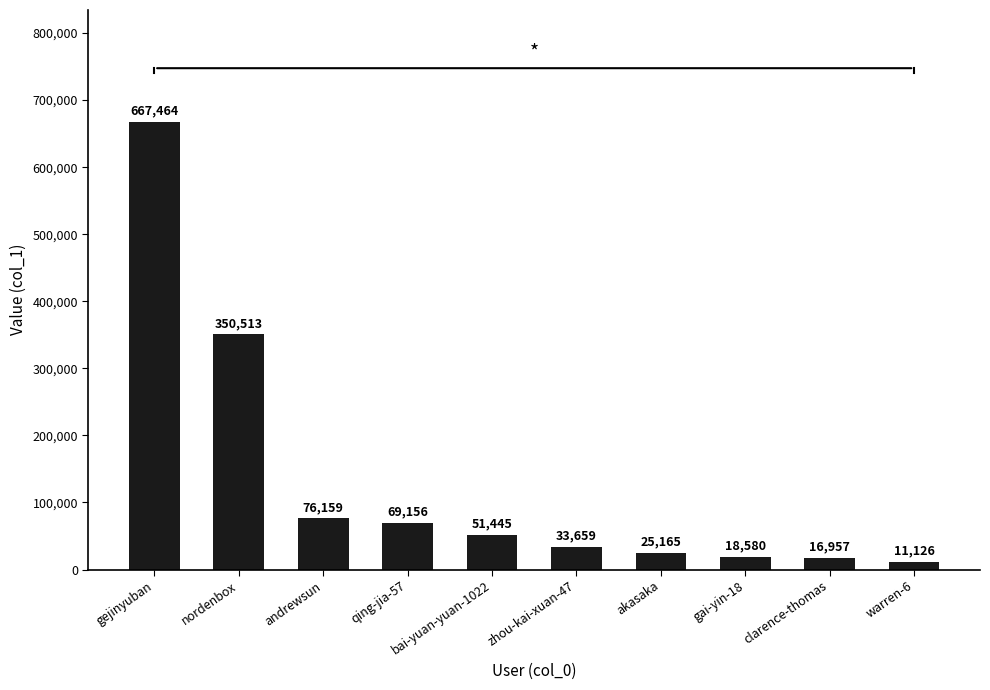

What is the smallest value displayed?

11126